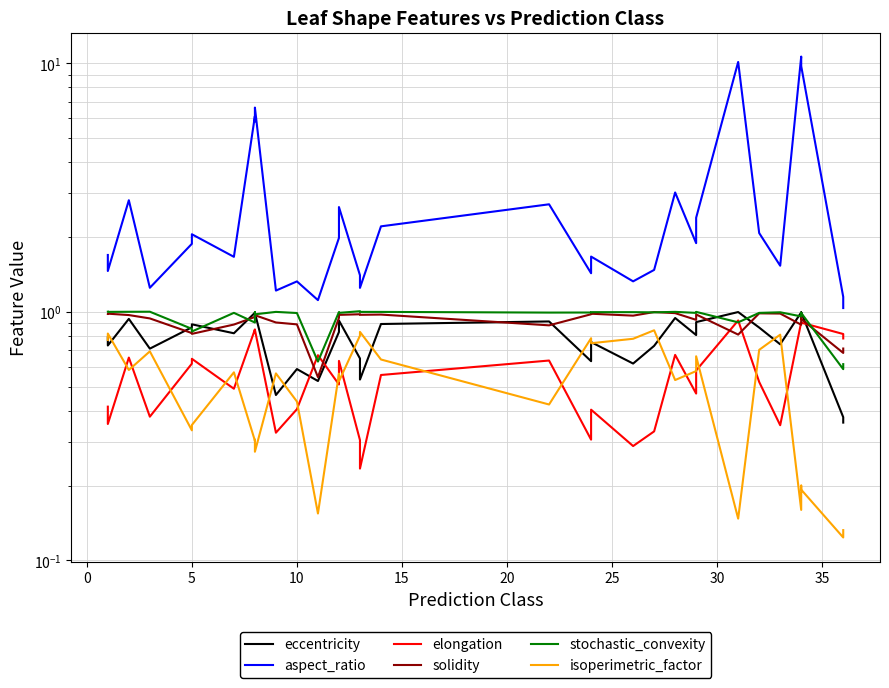

Does the chart have visible grid lines?

Yes